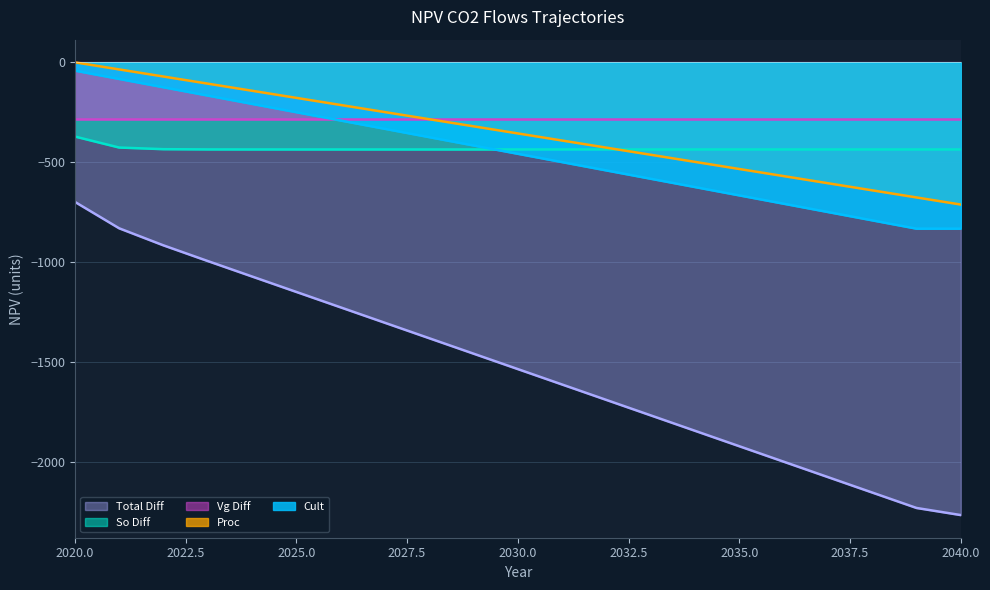

Read the NPV_total_diff_co2_flows value at 2024.

-1071.6